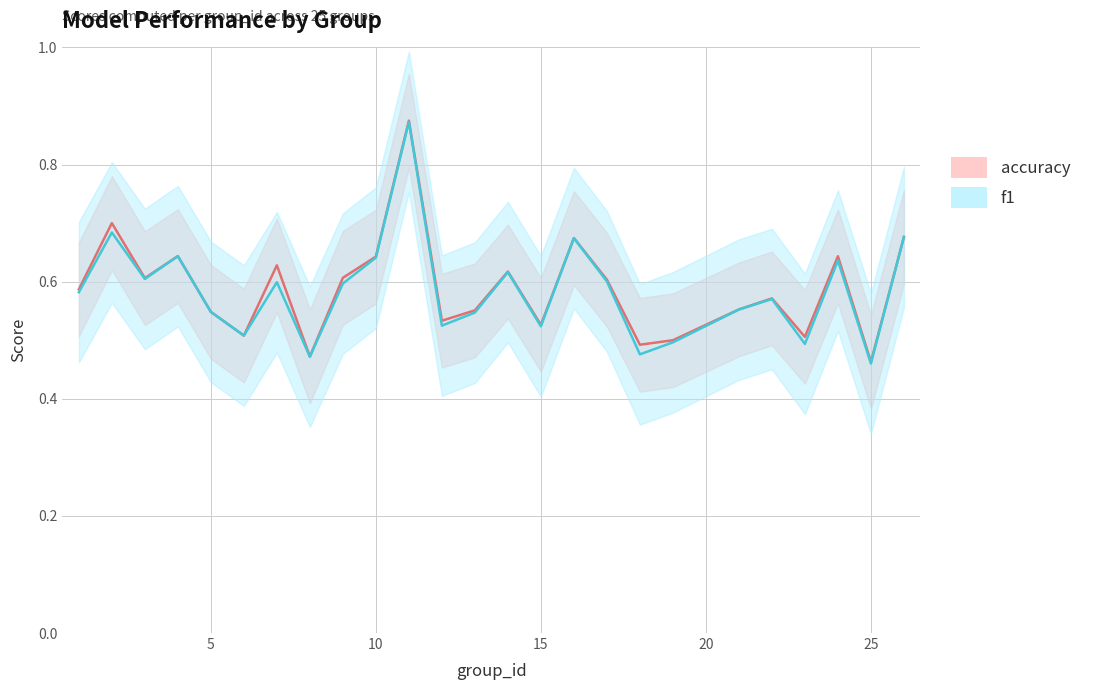

The value of f1 at 2 is 0.7. True or false?

True